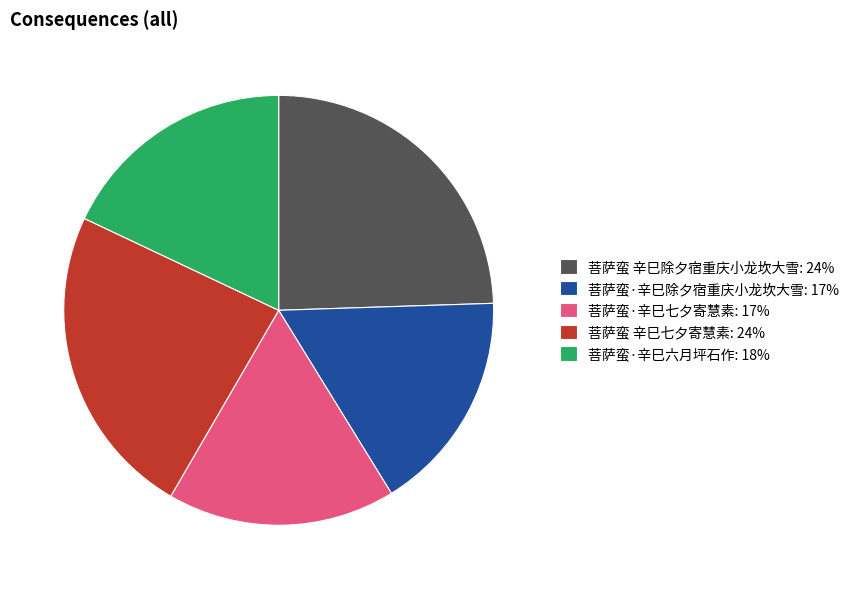

True or false: 菩萨蛮·辛巳七夕寄慧素 accounts for 17% of the total.

True